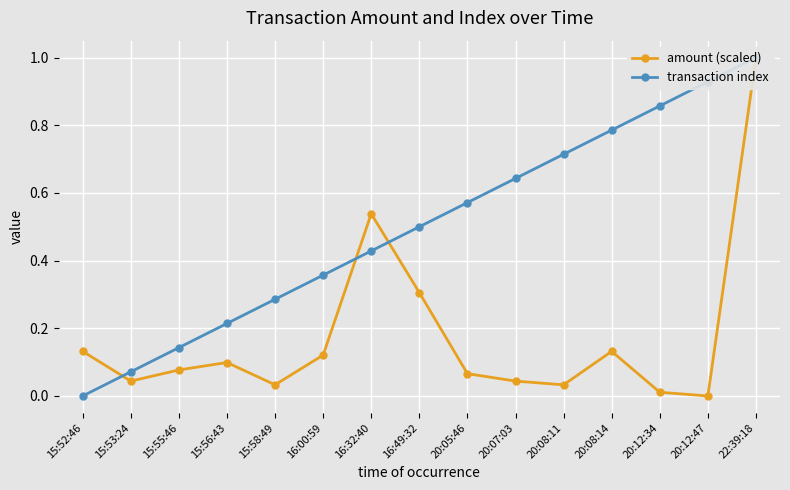

How many lines are shown in the chart?

2